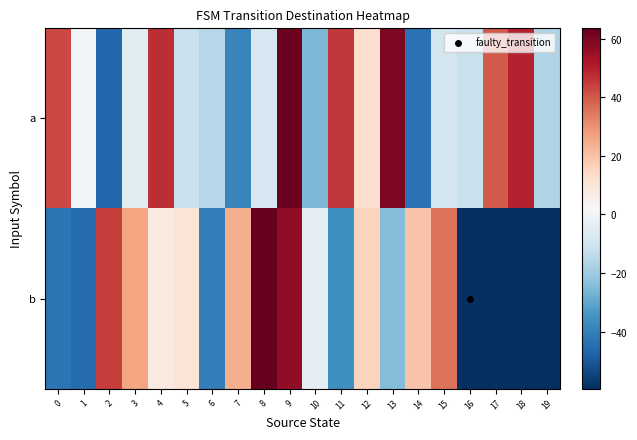

At 2, list the series in order from largest to smallest.

b, a